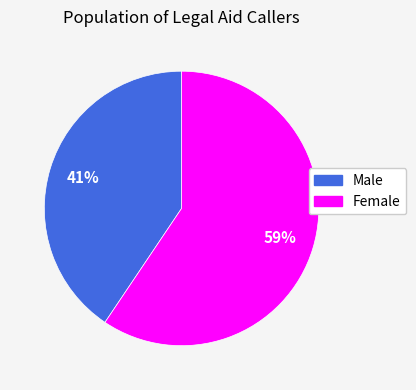

To the nearest percent, what is the average slice percentage?

50%